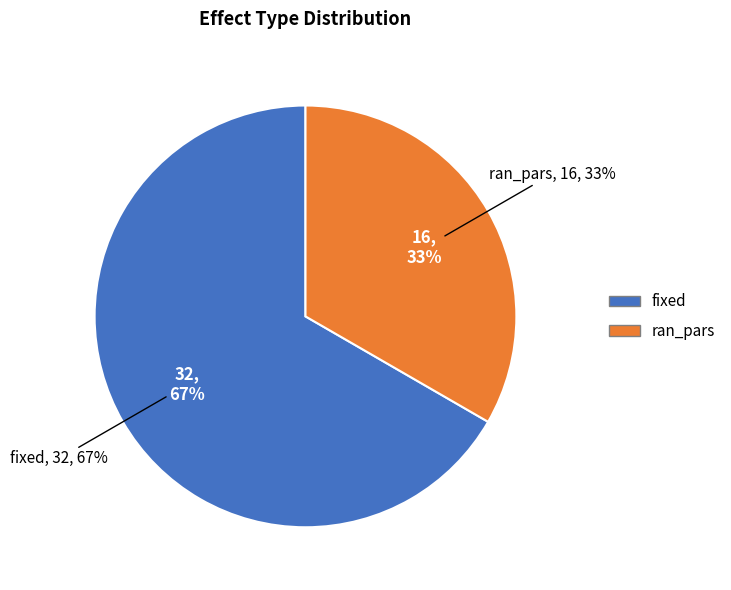

Which category has the biggest portion of the pie?

fixed